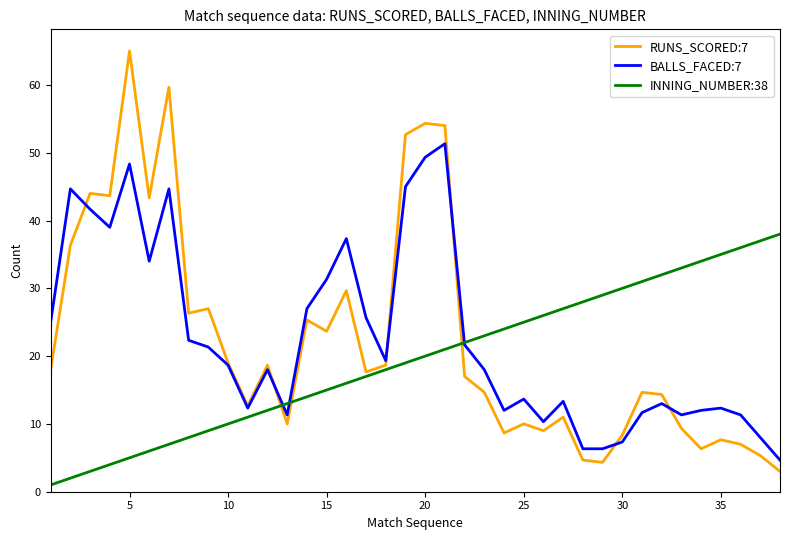

List the series in order of their peak value, highest first.

RUNS_SCORED:7, BALLS_FACED:7, INNING_NUMBER:38